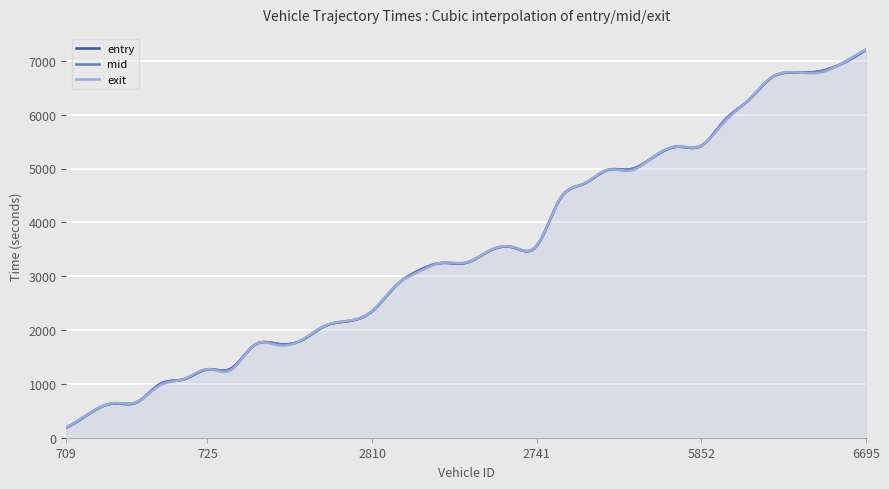

What is the highest value of the exit series?

7210.4